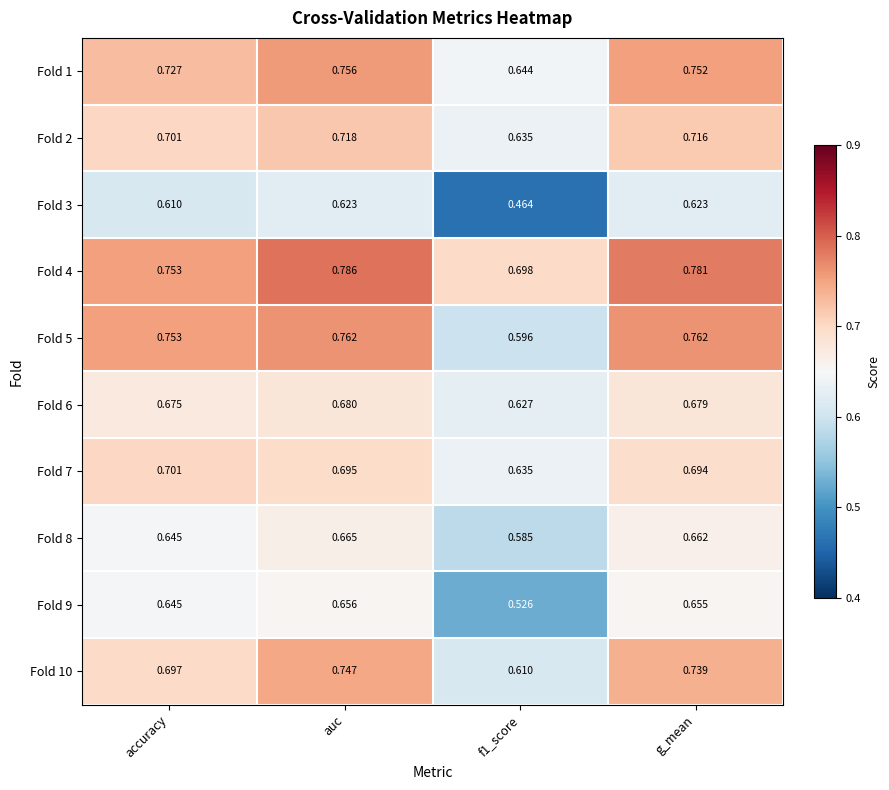

At which category does the chart reach its peak across all series?

auc